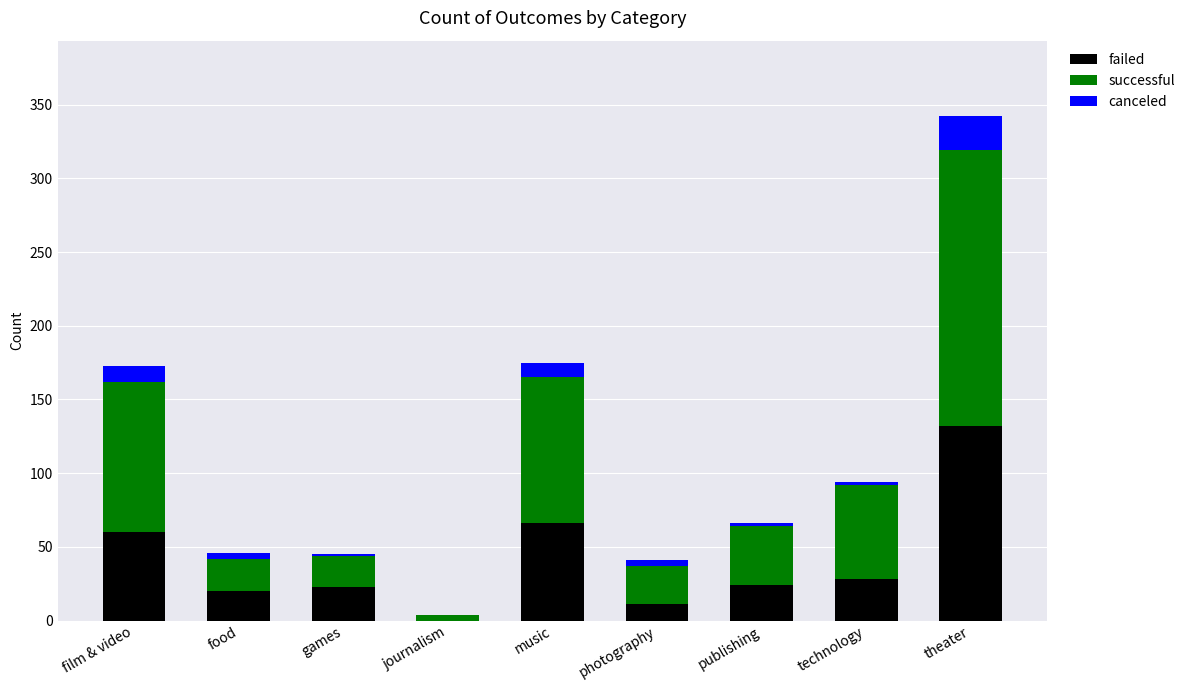

The value of failed at technology is 44. True or false?

False